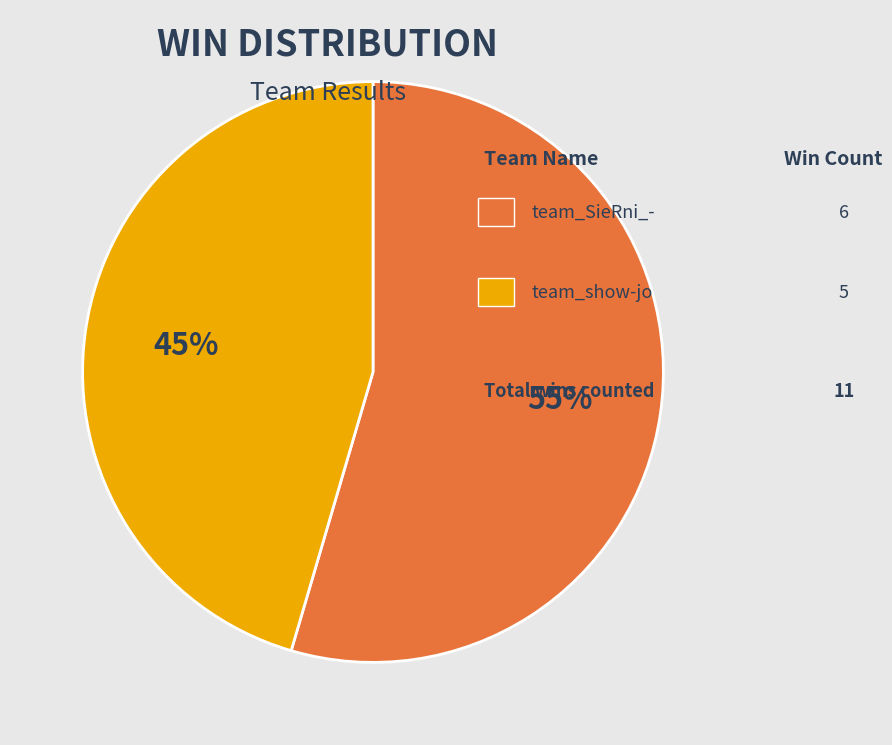

Is there a majority slice in this chart?

Yes